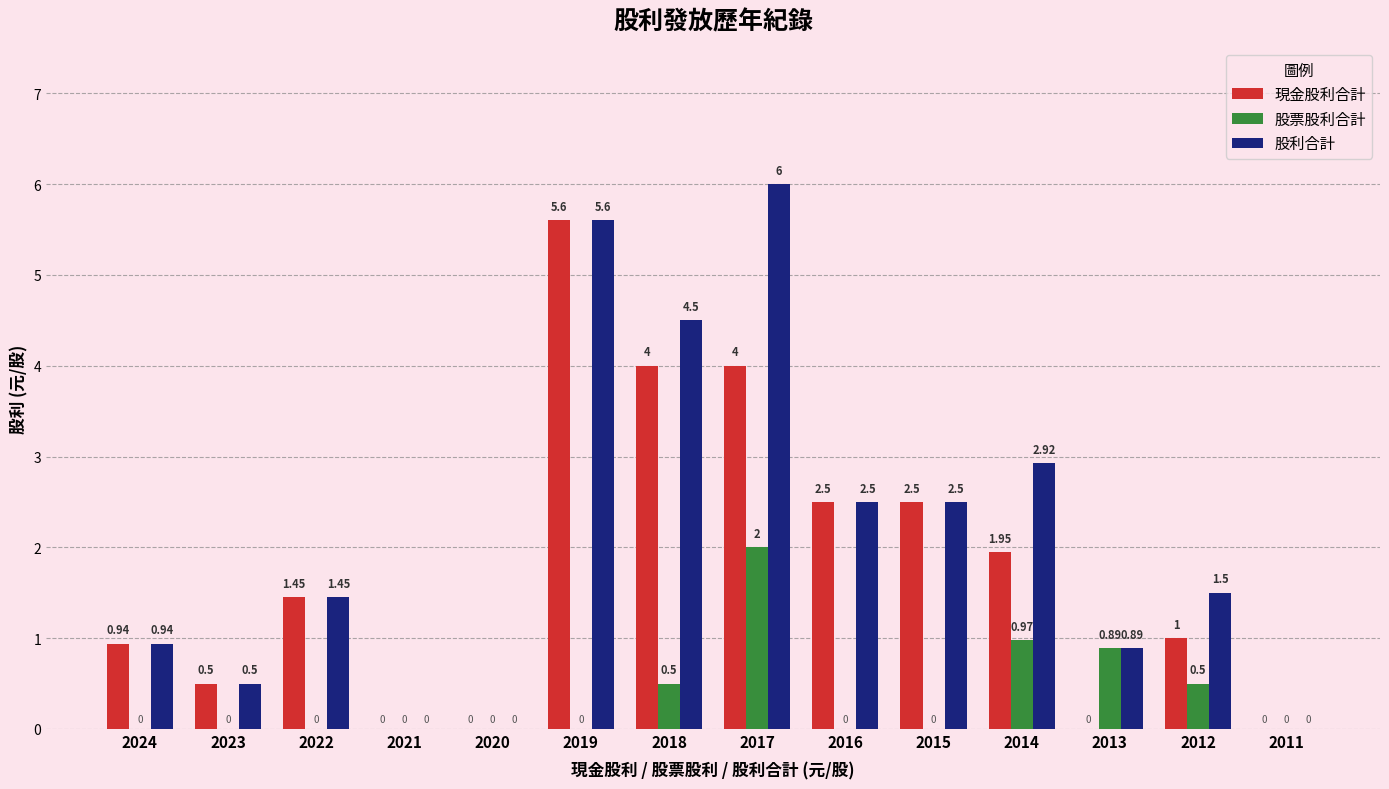

What are all the series names shown in the legend?

現金股利合計, 股票股利合計, 股利合計